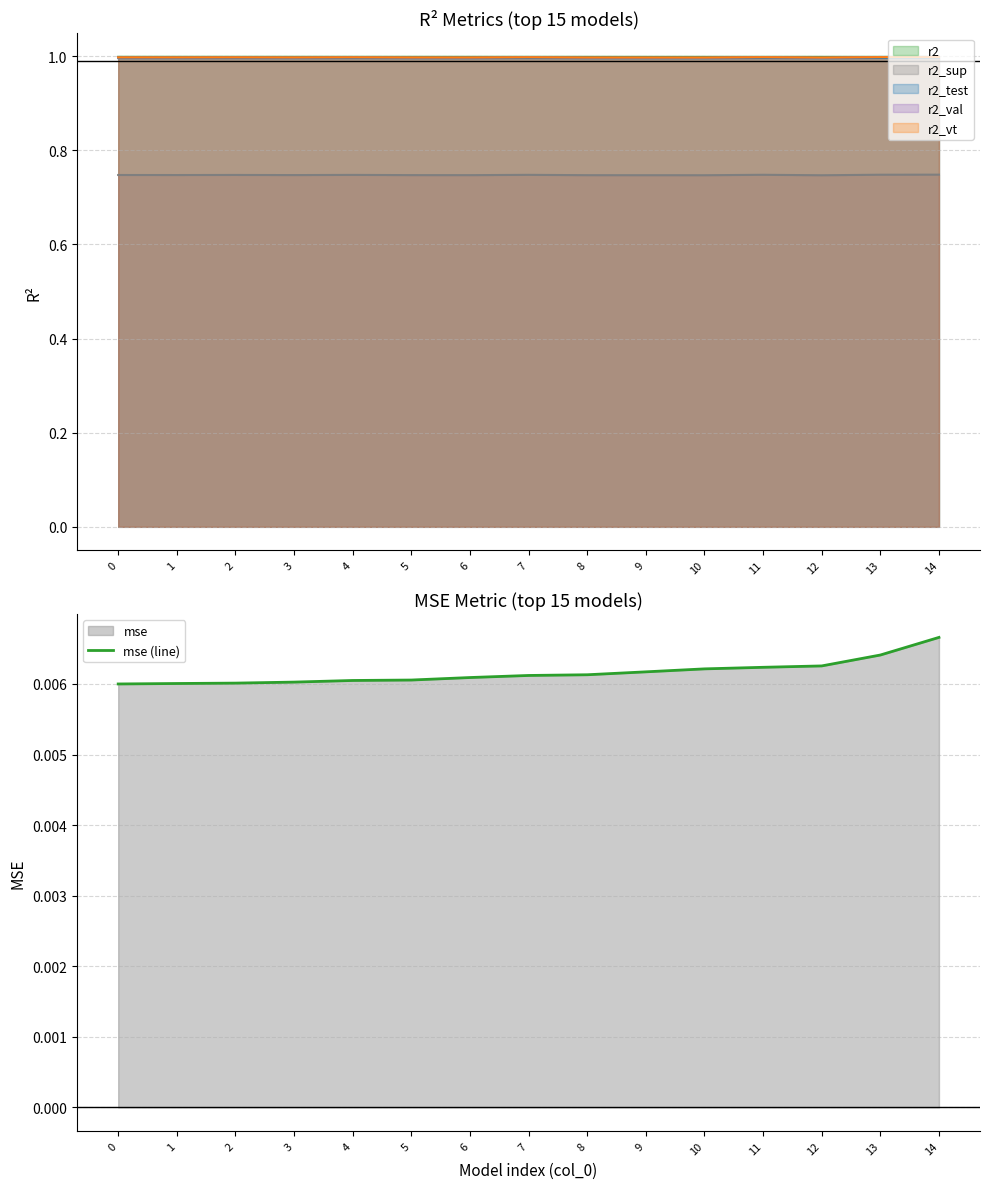

Is it true that the value at 8 is 0.0?

True